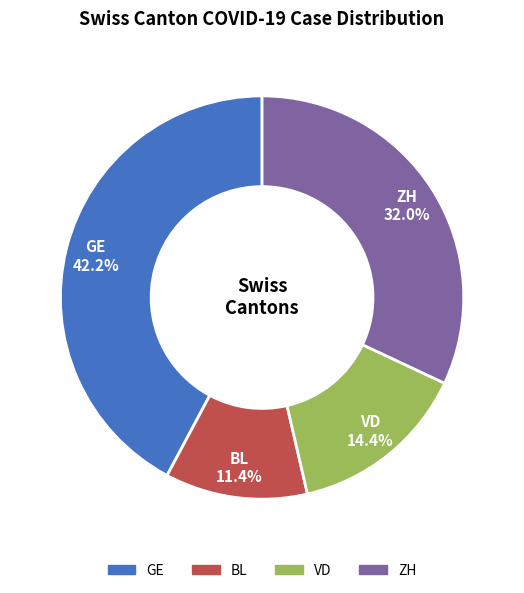

Is there any slice that represents more than half of the pie?

No